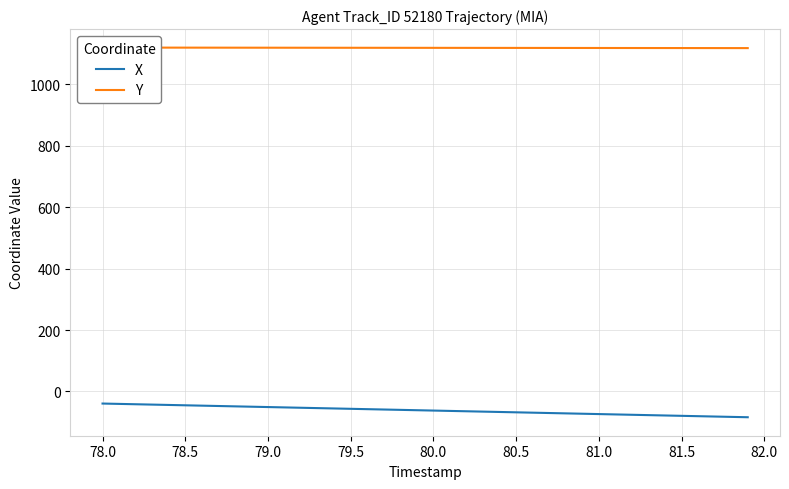

What is the highest value of the X series?

-39.4